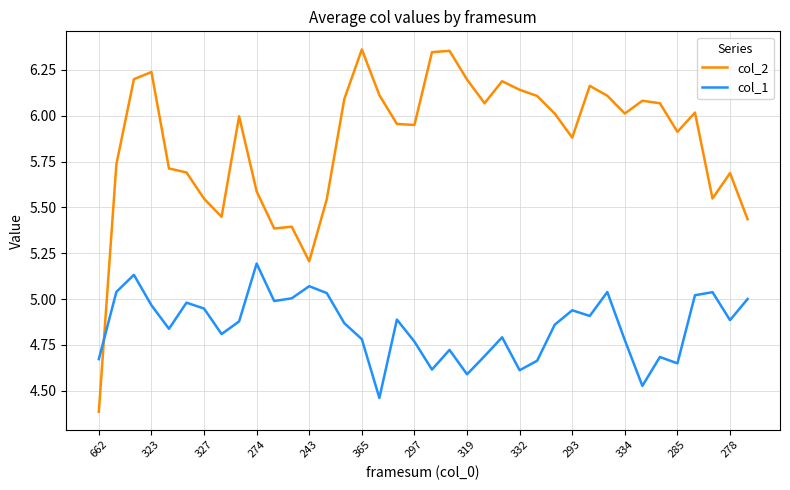

Which series has the largest range (max minus min)?

col_2